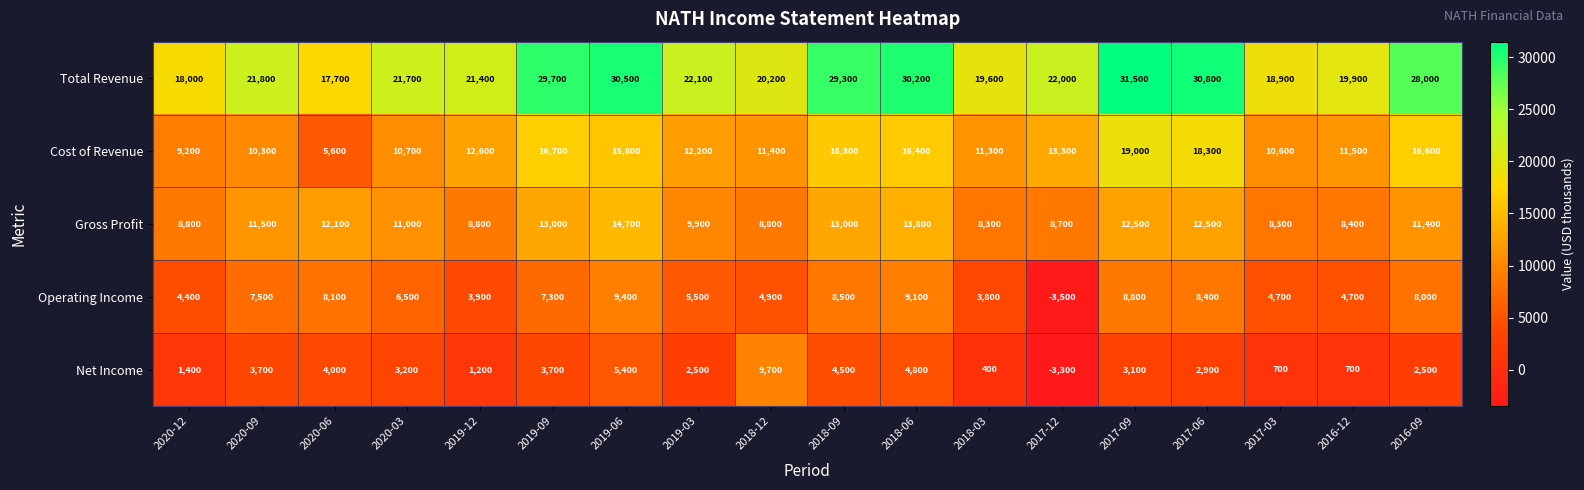

Which category has the highest value across all series?

2017-09